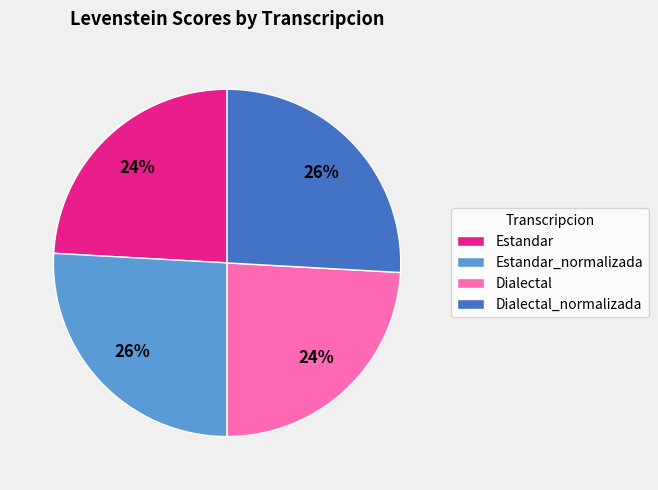

To the nearest percent, what percentage of the pie is Estandar?

24%